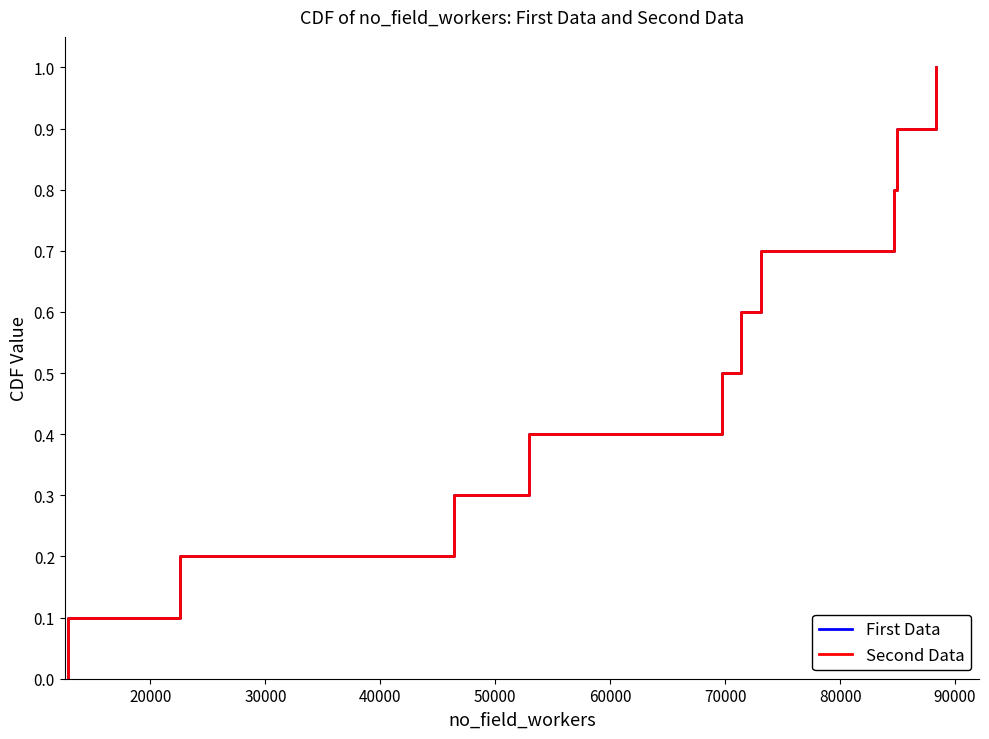

Which series has the largest range (max minus min)?

First Data